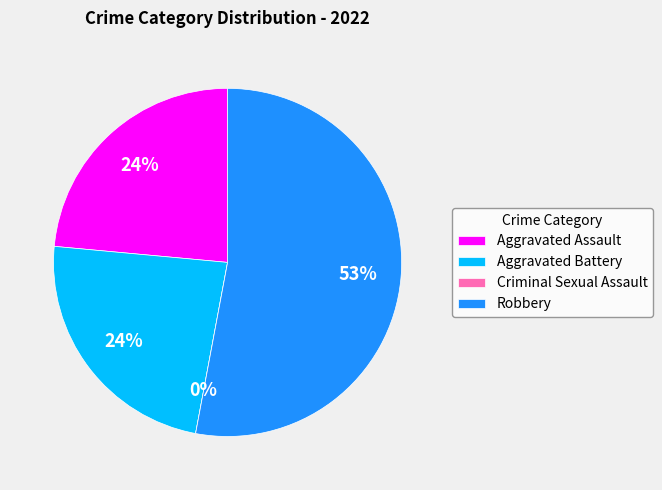

What is the largest slice in the pie chart?

Robbery